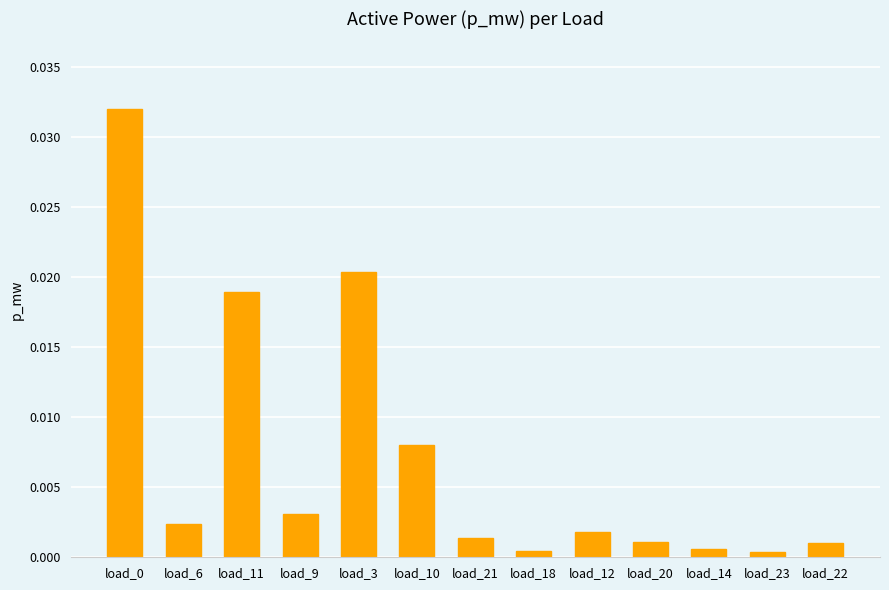

How many series are shown in this chart?

1